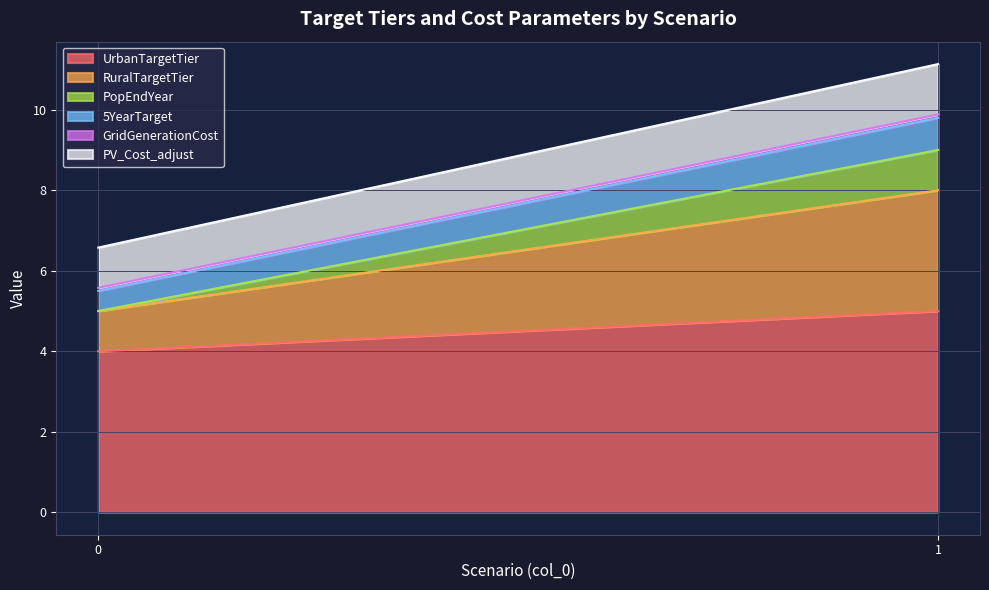

Reading right to left, what are all the values shown in this chart?

UrbanTargetTier: 5.0	4.0
RuralTargetTier: 3.0	1.0
PopEndYear: 1.0	0.0
5YearTarget: 0.8	0.5
GridGenerationCost: 0.1	0.1
PV_Cost_adjust: 1.2	1.0